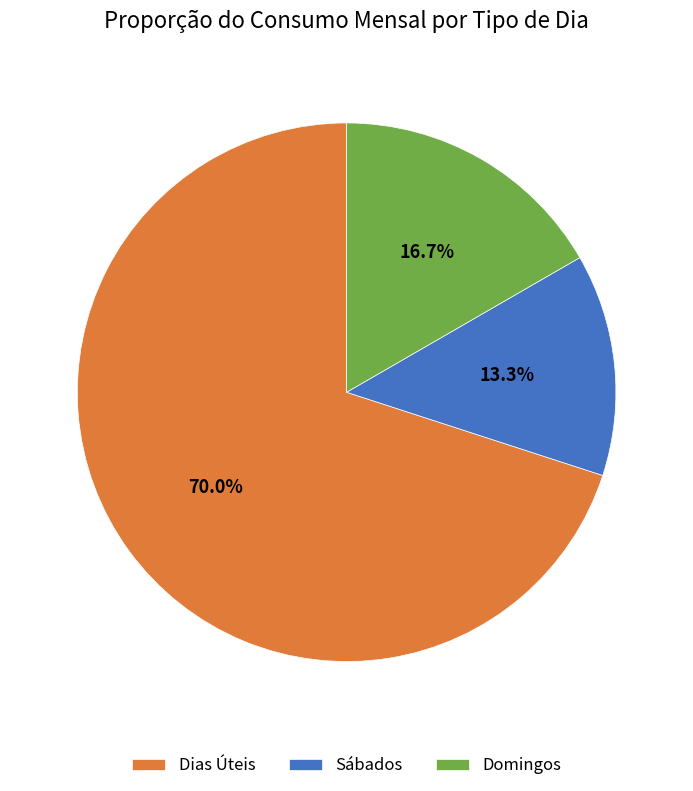

Count the number of slices in the pie.

3